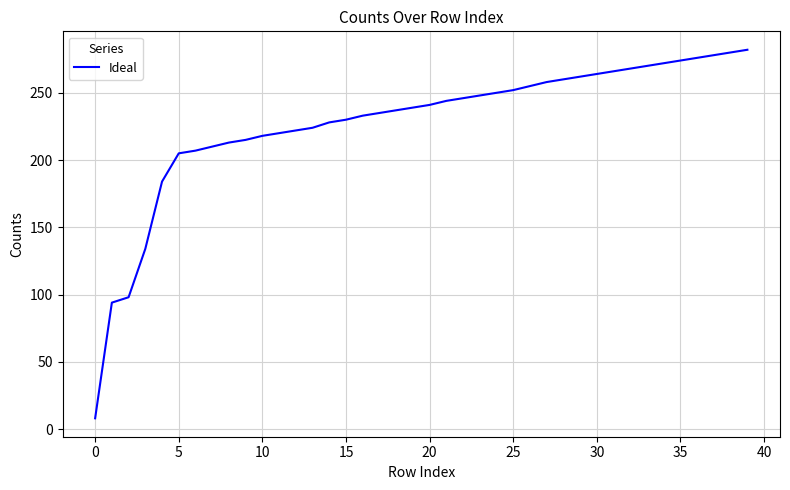

What is the maximum value shown in the chart?

282